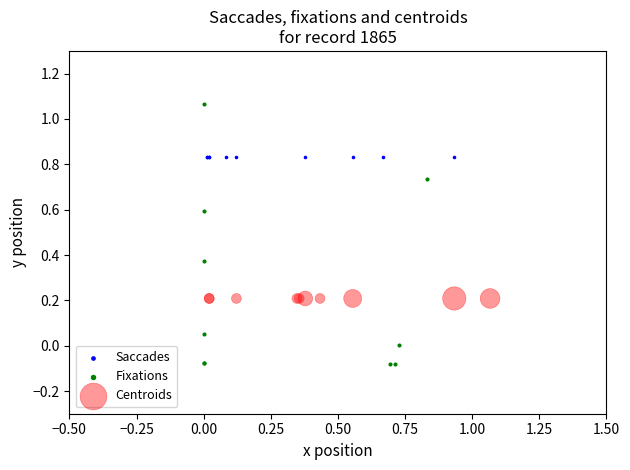

What are all the series names shown in the legend?

Saccades, Fixations, Centroids